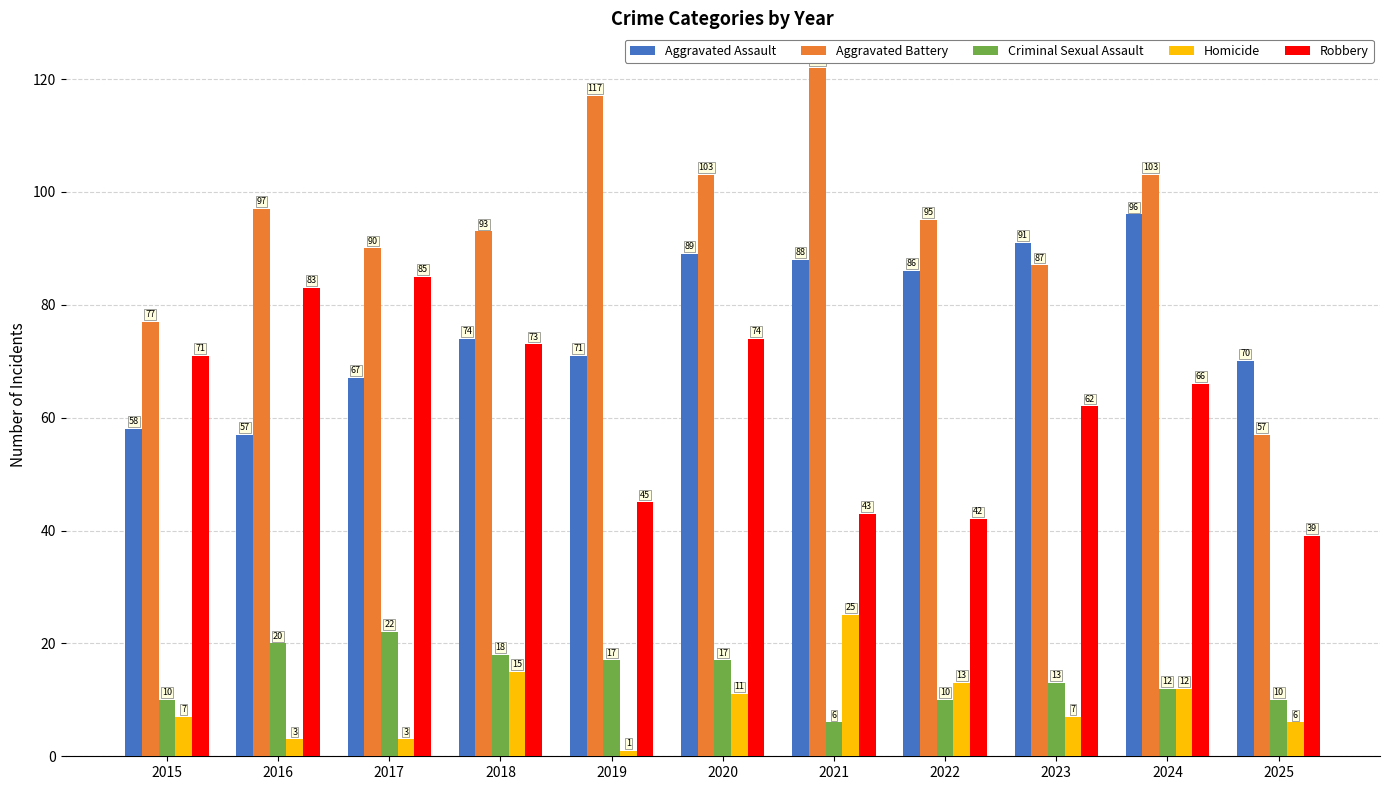

At which label is Aggravated Battery closest to 89?

2017